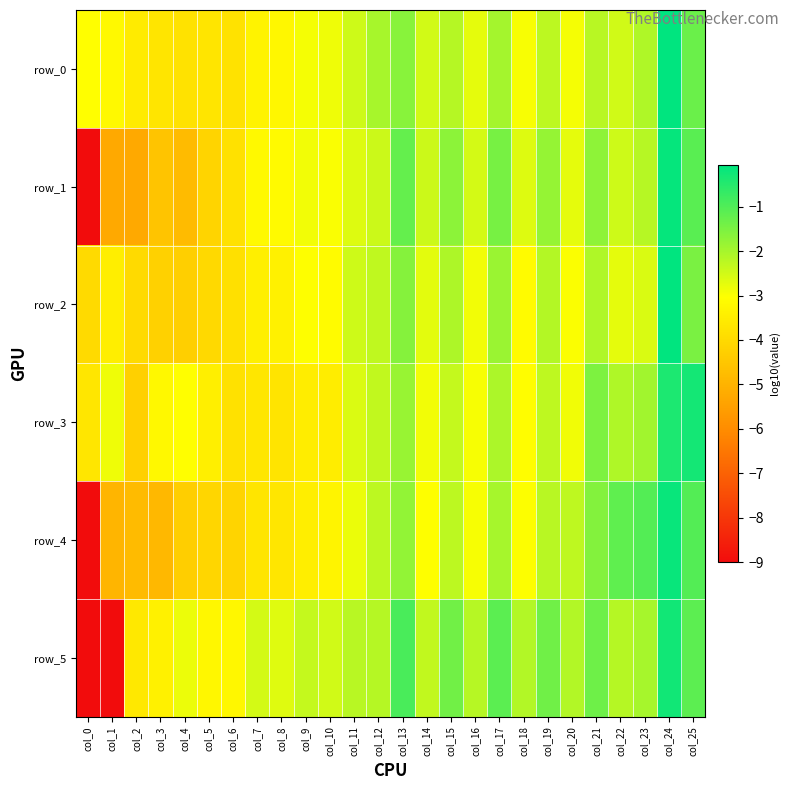

The value of row_0 at col_21 is -2.2. True or false?

True